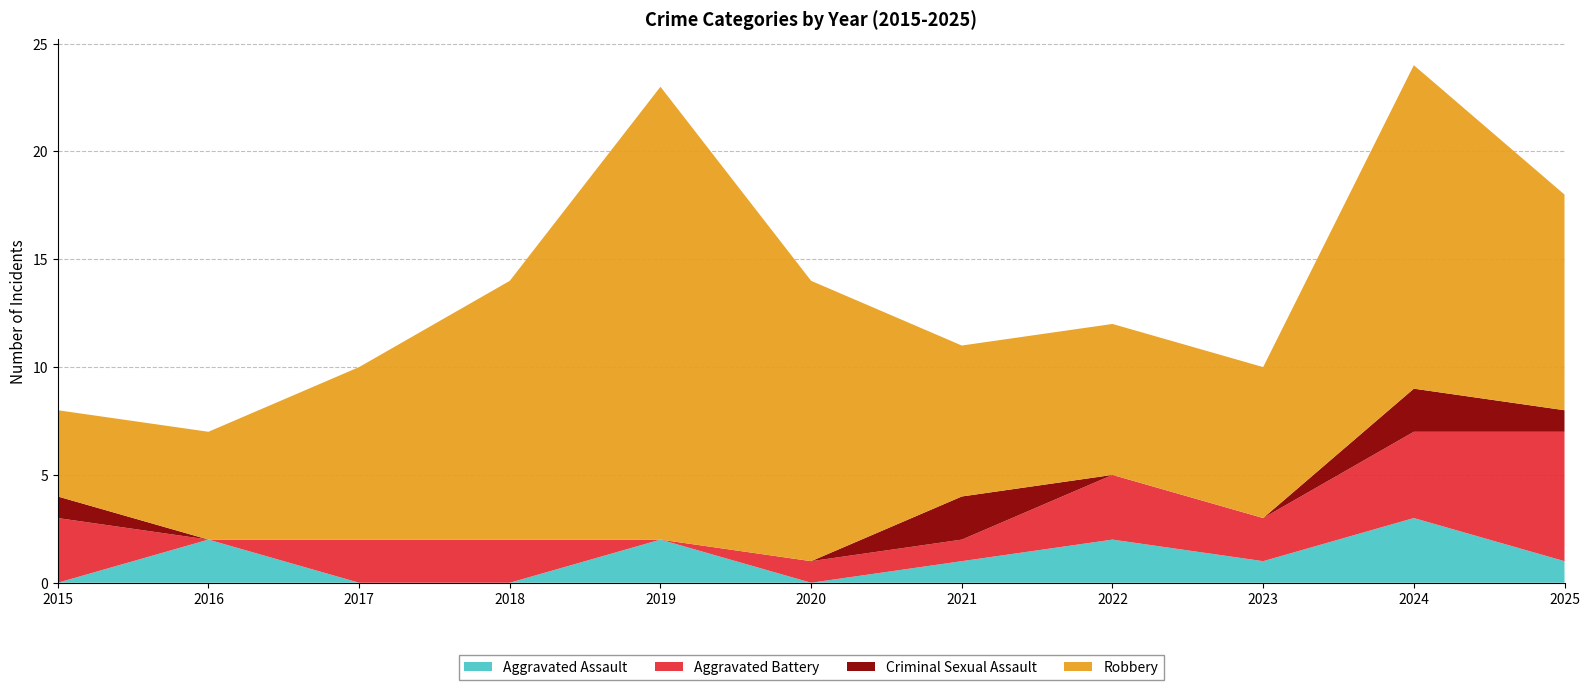

Reading left to right, extract all data points from this chart.

Aggravated Assault: 2015=0	2016=2	2017=0	2018=0	2019=2	2020=0	2021=1	2022=2	2023=1	2024=3	2025=1
Aggravated Battery: 2015=3	2016=0	2017=2	2018=2	2019=0	2020=1	2021=1	2022=3	2023=2	2024=4	2025=6
Criminal Sexual Assault: 2015=1	2016=0	2017=0	2018=0	2019=0	2020=0	2021=2	2022=0	2023=0	2024=2	2025=1
Robbery: 2015=4	2016=5	2017=8	2018=12	2019=21	2020=13	2021=7	2022=7	2023=7	2024=15	2025=10